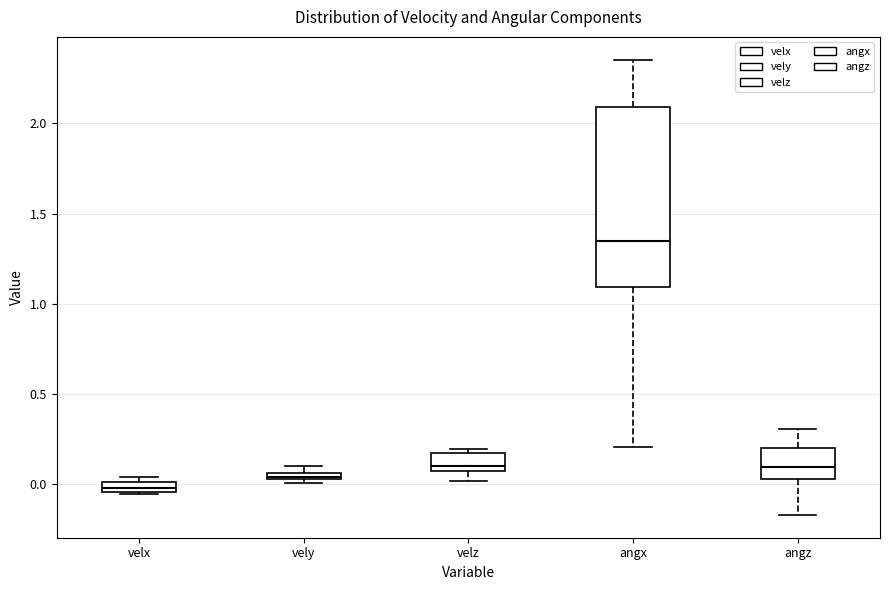

Where is the upper edge of the box for vely on the y-axis? The values are not printed on the chart, so give them approximately, as read against the axis.

0.05